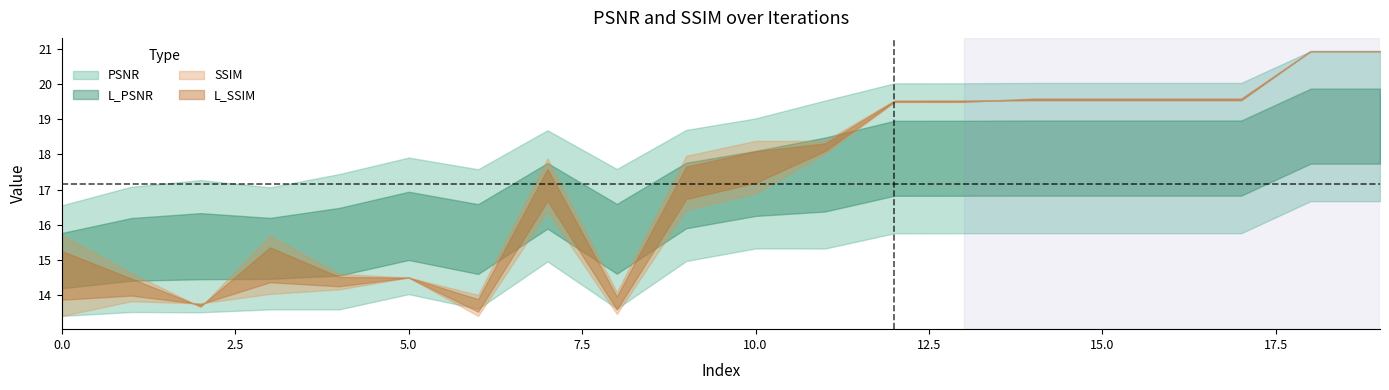

Which has a higher value, 9 or 12?

12